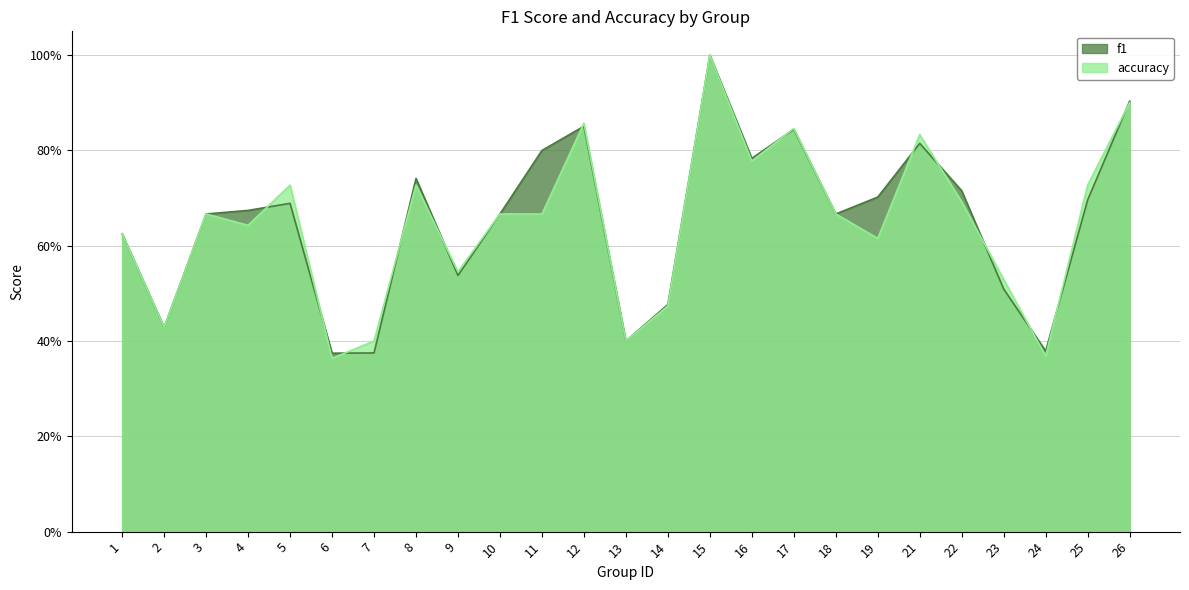

Reading left to right, transcribe all the data shown in this chart.

f1: 1=0.6	2=0.4	3=0.7	4=0.7	5=0.7	6=0.4	7=0.4	8=0.7	9=0.5	10=0.7	11=0.8	12=0.9	13=0.4	14=0.5	15=1.0	16=0.8	17=0.8	18=0.7	19=0.7	21=0.8	22=0.7	23=0.5	24=0.4	25=0.7	26=0.9
accuracy: 1=0.6	2=0.4	3=0.7	4=0.6	5=0.7	6=0.4	7=0.4	8=0.7	9=0.5	10=0.7	11=0.7	12=0.9	13=0.4	14=0.5	15=1.0	16=0.8	17=0.8	18=0.7	19=0.6	21=0.8	22=0.7	23=0.5	24=0.4	25=0.7	26=0.9